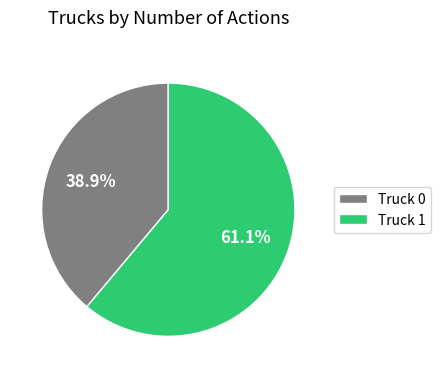

How many segments does this pie chart have?

2